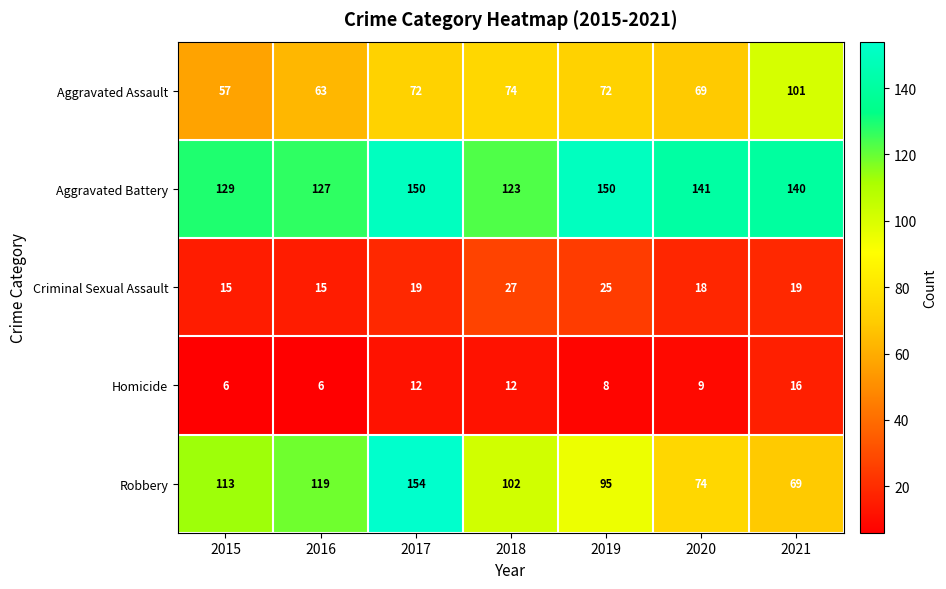

How many categories are shown in the chart?

7